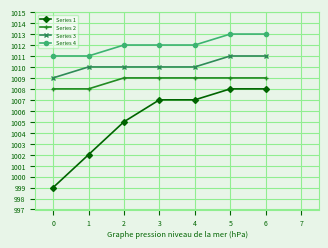

Reading left to right, transcribe all the data shown in this chart.

Series 1: 0=999	1=1002	2=1005	3=1007	4=1007	5=1008	6=1008
Series 2: 0=1008	1=1008	2=1009	3=1009	4=1009	5=1009	6=1009
Series 3: 0=1009	1=1010	2=1010	3=1010	4=1010	5=1011	6=1011
Series 4: 0=1011	1=1011	2=1012	3=1012	4=1012	5=1013	6=1013